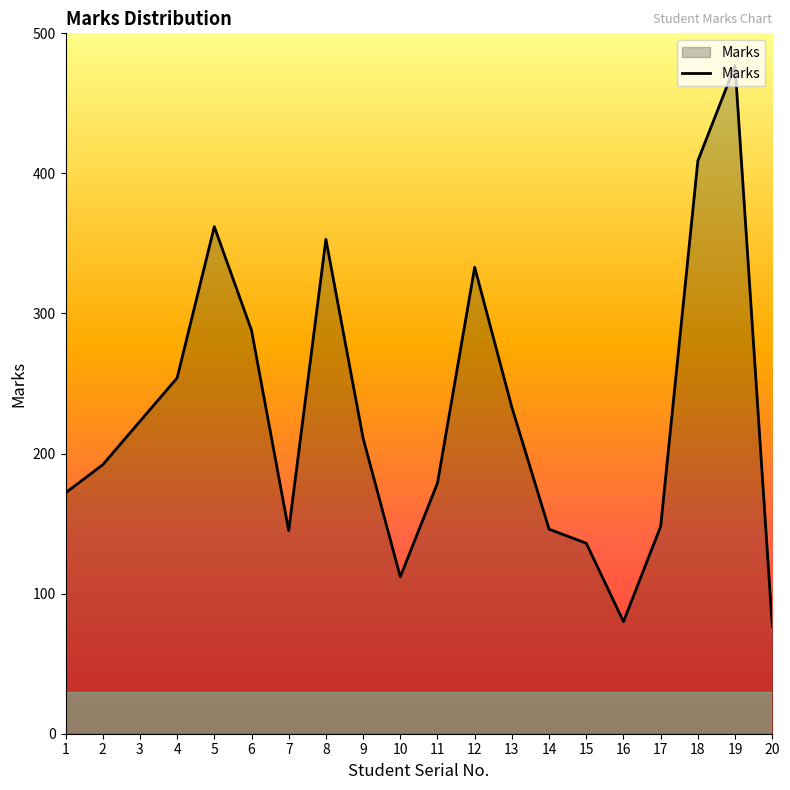

Between 5 and 12, which is larger?

5